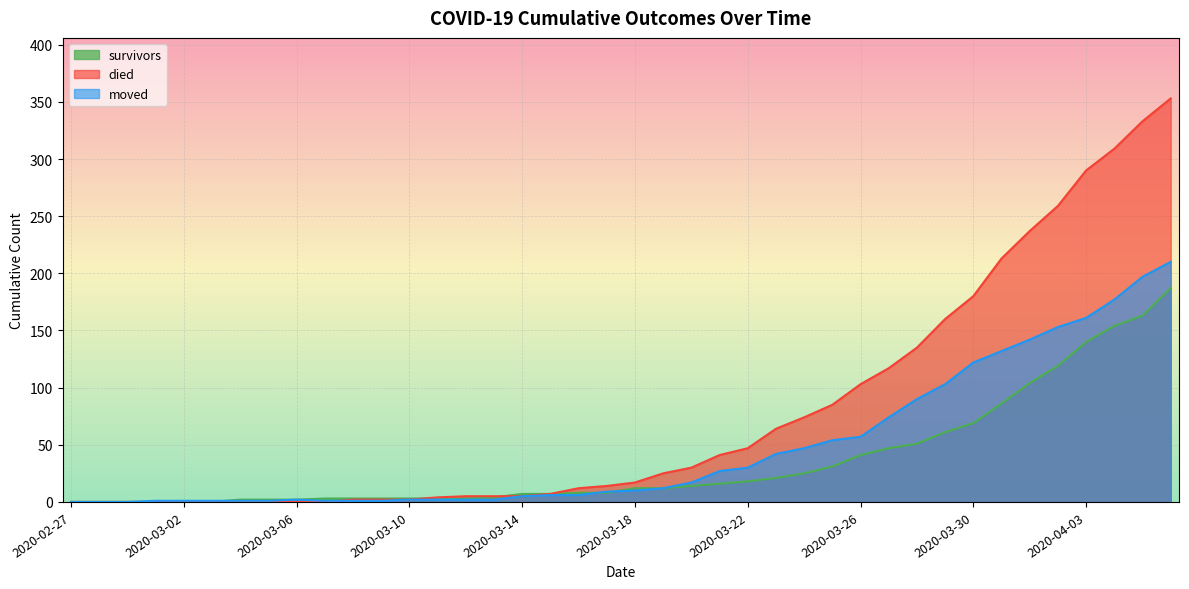

How many values in the survivors series are below 12?

20